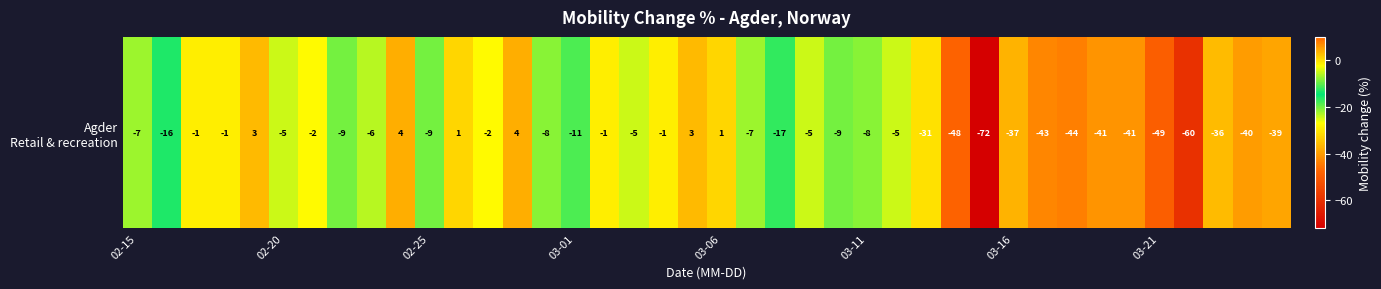

Where is the data nearest to the value -34?

37